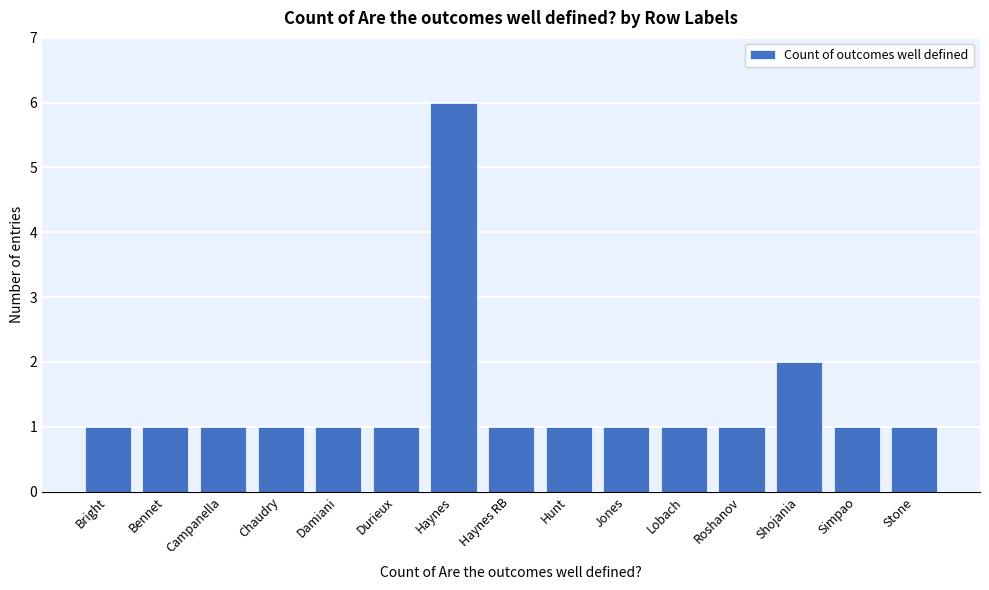

Reading left to right, what are all the values shown in this chart?

Bright=1	Bennet=1	Campanella=1	Chaudry=1	Damiani=1	Durieux=1	Haynes=6	Haynes RB=1	Hunt=1	Jones=1	Lobach=1	Roshanov=1	Shojania=2	Simpao=1	Stone=1